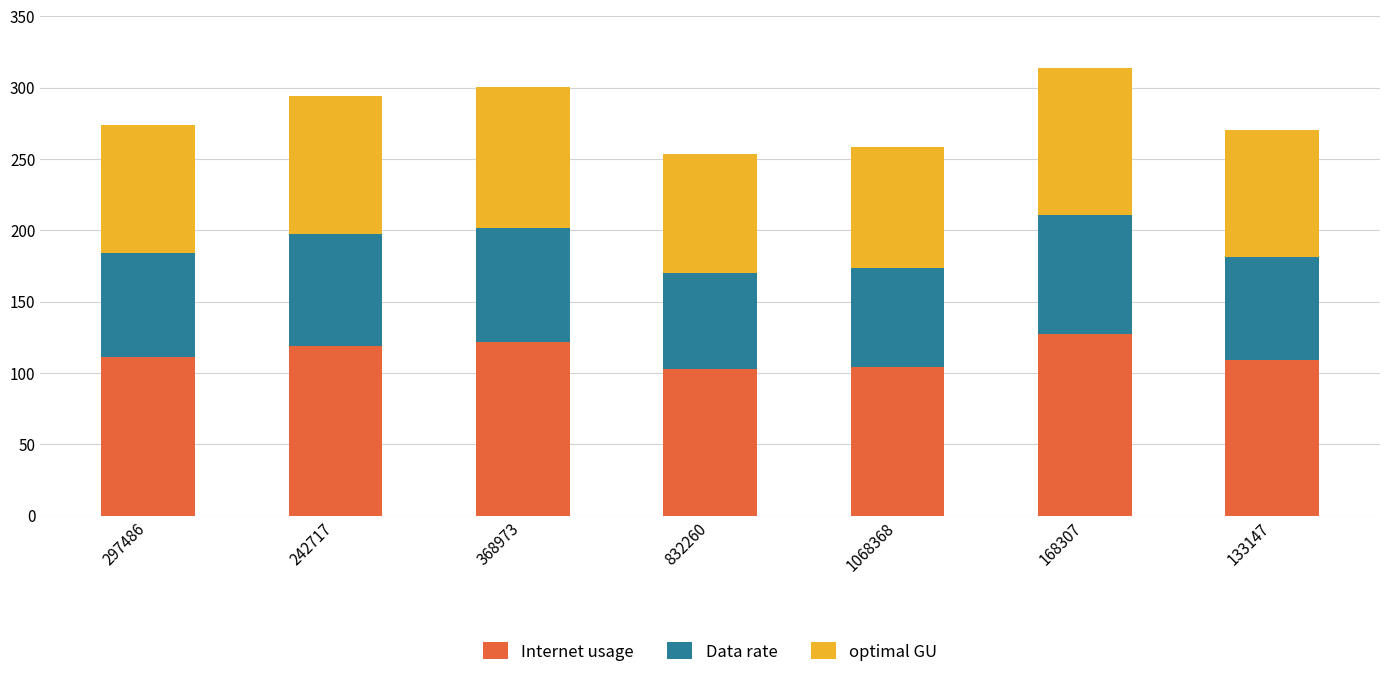

How many bars are there in total?

7